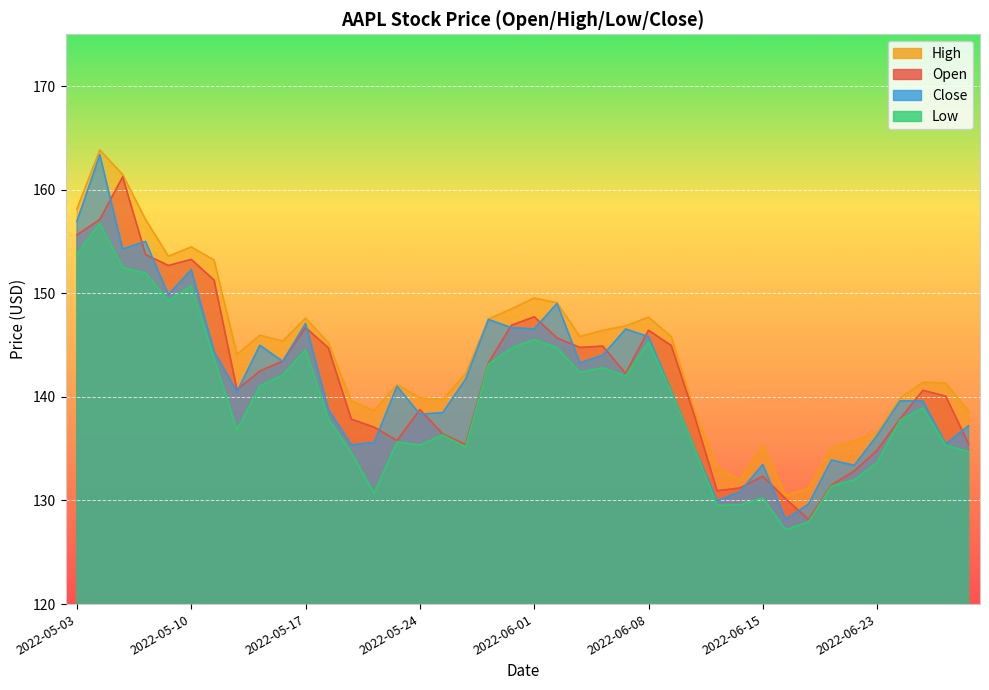

Reading left to right, list all the values displayed in this chart.

Open: 2022-05-03=155.6	2022-05-04=157.1	2022-05-05=161.2	2022-05-06=153.8	2022-05-09=152.7	2022-05-10=153.3	2022-05-11=151.3	2022-05-12=140.7	2022-05-13=142.5	2022-05-16=143.4	2022-05-17=146.7	2022-05-18=144.7	2022-05-19=137.8	2022-05-20=137.1	2022-05-23=135.8	2022-05-24=138.8	2022-05-25=136.4	2022-05-26=135.4	2022-05-27=143.3	2022-05-31=146.9	2022-06-01=147.7	2022-06-02=145.7	2022-06-03=144.8	2022-06-06=144.9	2022-06-07=142.3	2022-06-08=146.4	2022-06-09=144.9	2022-06-10=138.2	2022-06-13=130.9	2022-06-14=131.2	2022-06-15=132.3	2022-06-16=130.2	2022-06-17=128.2	2022-06-21=131.5	2022-06-22=132.8	2022-06-23=134.8	2022-06-24=137.9	2022-06-27=140.6	2022-06-28=140.1	2022-06-29=135.5
High: 2022-05-03=158.2	2022-05-04=163.8	2022-05-05=161.5	2022-05-06=157.1	2022-05-09=153.6	2022-05-10=154.5	2022-05-11=153.2	2022-05-12=144.1	2022-05-13=145.9	2022-05-16=145.4	2022-05-17=147.6	2022-05-18=145.2	2022-05-19=139.6	2022-05-20=138.7	2022-05-23=141.2	2022-05-24=139.9	2022-05-25=139.7	2022-05-26=142.2	2022-05-27=147.5	2022-05-31=148.5	2022-06-01=149.5	2022-06-02=149.1	2022-06-03=145.8	2022-06-06=146.4	2022-06-07=146.8	2022-06-08=147.7	2022-06-09=145.8	2022-06-10=138.7	2022-06-13=133.2	2022-06-14=131.9	2022-06-15=135.3	2022-06-16=130.5	2022-06-17=131.2	2022-06-21=135.1	2022-06-22=135.8	2022-06-23=136.6	2022-06-24=139.8	2022-06-27=141.4	2022-06-28=141.3	2022-06-29=138.6
Low: 2022-05-03=153.8	2022-05-04=156.7	2022-05-05=152.5	2022-05-06=151.9	2022-05-09=149.3	2022-05-10=150.7	2022-05-11=143.7	2022-05-12=136.8	2022-05-13=141.0	2022-05-16=142.1	2022-05-17=144.6	2022-05-18=137.9	2022-05-19=134.6	2022-05-20=130.7	2022-05-23=135.7	2022-05-24=135.3	2022-05-25=136.3	2022-05-26=135.2	2022-05-27=143.2	2022-05-31=144.7	2022-06-01=145.5	2022-06-02=144.7	2022-06-03=142.4	2022-06-06=142.8	2022-06-07=142.0	2022-06-08=145.3	2022-06-09=140.5	2022-06-10=135.1	2022-06-13=129.5	2022-06-14=129.6	2022-06-15=130.2	2022-06-16=127.2	2022-06-17=127.9	2022-06-21=131.4	2022-06-22=132.0	2022-06-23=133.7	2022-06-24=137.7	2022-06-27=138.9	2022-06-28=135.3	2022-06-29=134.7
Close: 2022-05-03=156.9	2022-05-04=163.4	2022-05-05=154.3	2022-05-06=155.0	2022-05-09=149.9	2022-05-10=152.3	2022-05-11=144.4	2022-05-12=140.5	2022-05-13=145.0	2022-05-16=143.4	2022-05-17=147.1	2022-05-18=138.8	2022-05-19=135.4	2022-05-20=135.6	2022-05-23=141.0	2022-05-24=138.3	2022-05-25=138.5	2022-05-26=141.7	2022-05-27=147.5	2022-05-31=146.7	2022-06-01=146.6	2022-06-02=149.0	2022-06-03=143.3	2022-06-06=144.0	2022-06-07=146.6	2022-06-08=145.8	2022-06-09=140.6	2022-06-10=135.1	2022-06-13=130.0	2022-06-14=130.8	2022-06-15=133.5	2022-06-16=128.2	2022-06-17=129.7	2022-06-21=133.9	2022-06-22=133.4	2022-06-23=136.3	2022-06-24=139.6	2022-06-27=139.6	2022-06-28=135.4	2022-06-29=137.2